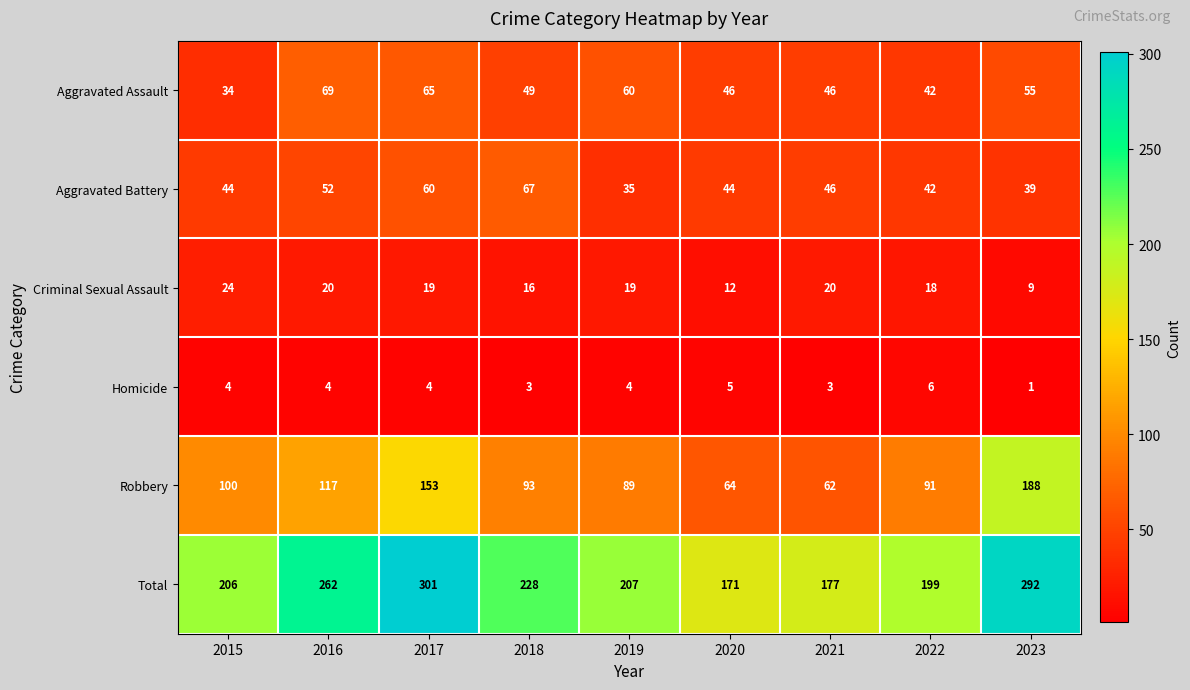

At which label is Criminal Sexual Assault closest to 16?

2018